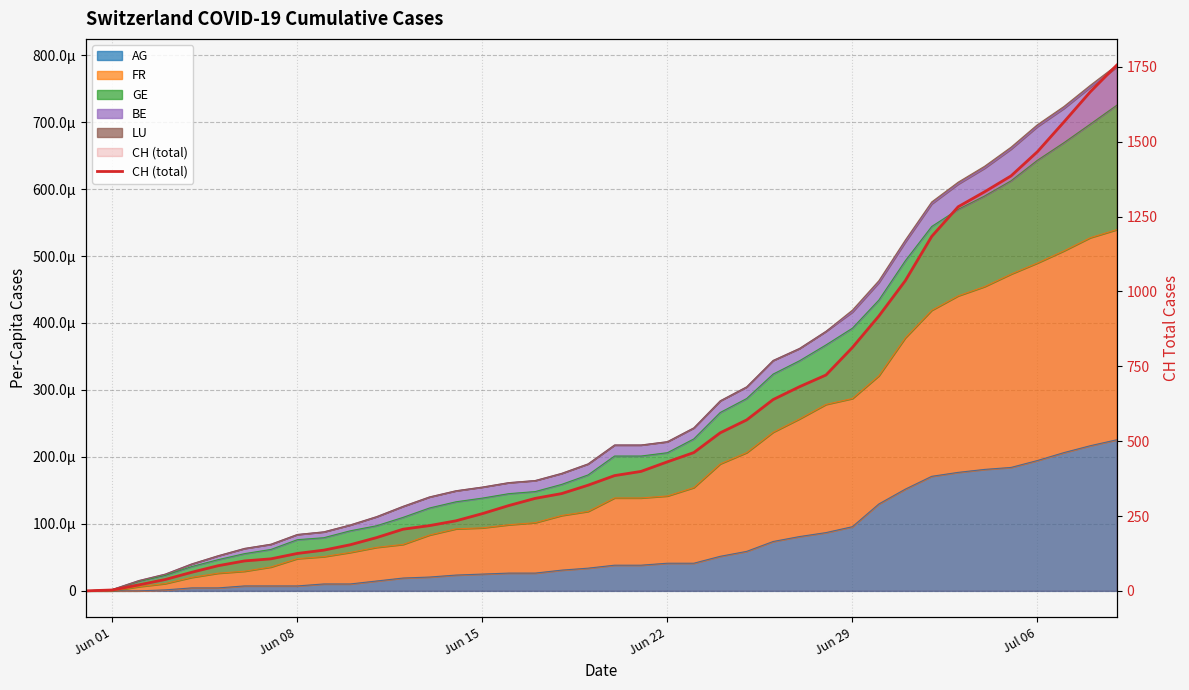

Reading left to right, what are all the values shown in this chart?

0	3	20	38	62	84	100	107	125	136	154	178	206	218	234	258	285	309	325	353	385	399	431	462	528	571	639	682	721	813	918	1036	1184	1283	1333	1386	1467	1566	1667	1756